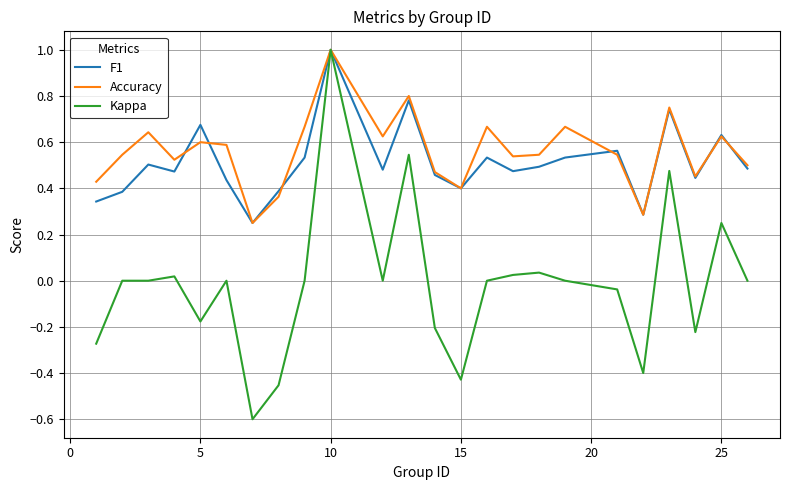

Which series has the largest range (max minus min)?

Kappa